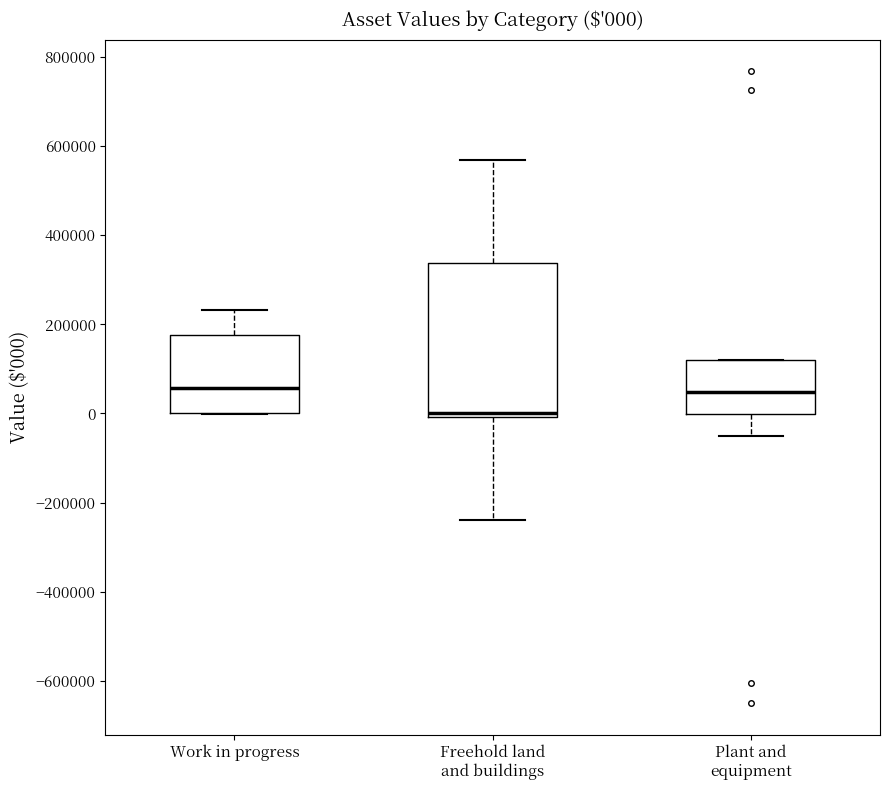

Comparing the boxes themselves (not the whiskers), which one is the tallest?

Freehold land and buildings